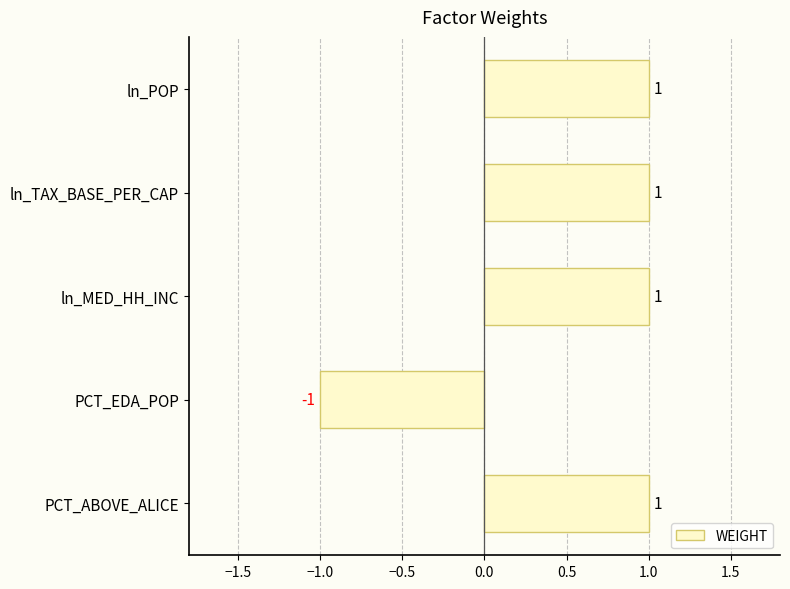

Which label corresponds to the smallest value in the chart?

PCT_EDA_POP